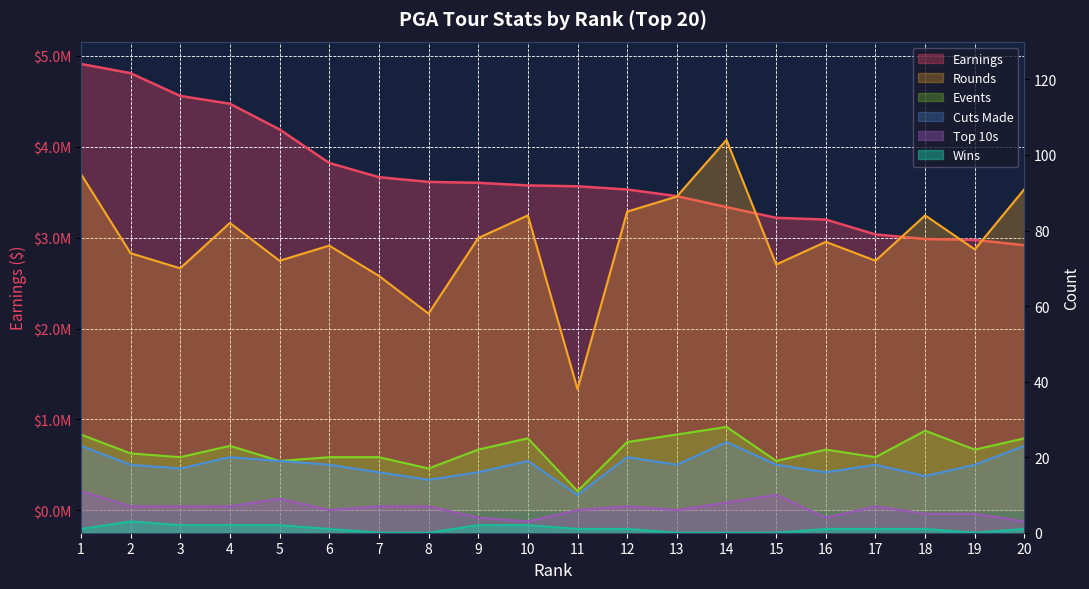

What is the sum of the Earnings values at 20 and 1?

7827469.8